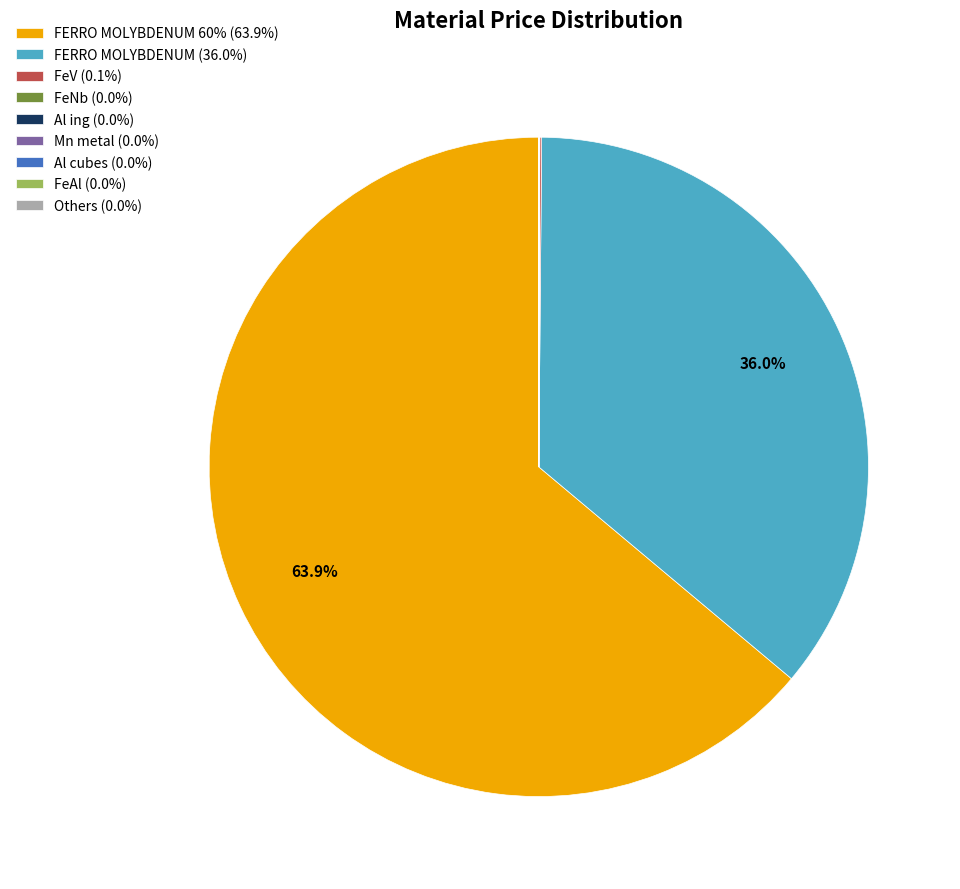

Is there any slice that represents more than half of the pie?

Yes